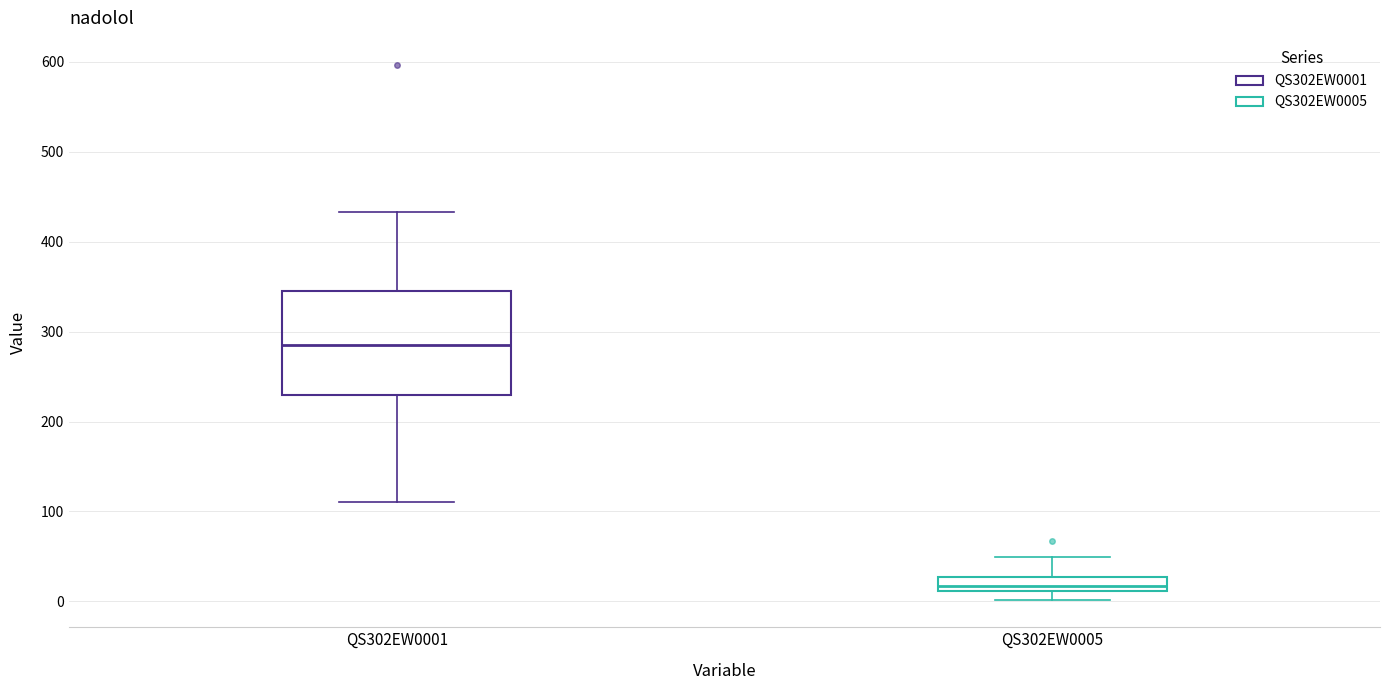

Which box's median line is the lowest?

QS302EW0005